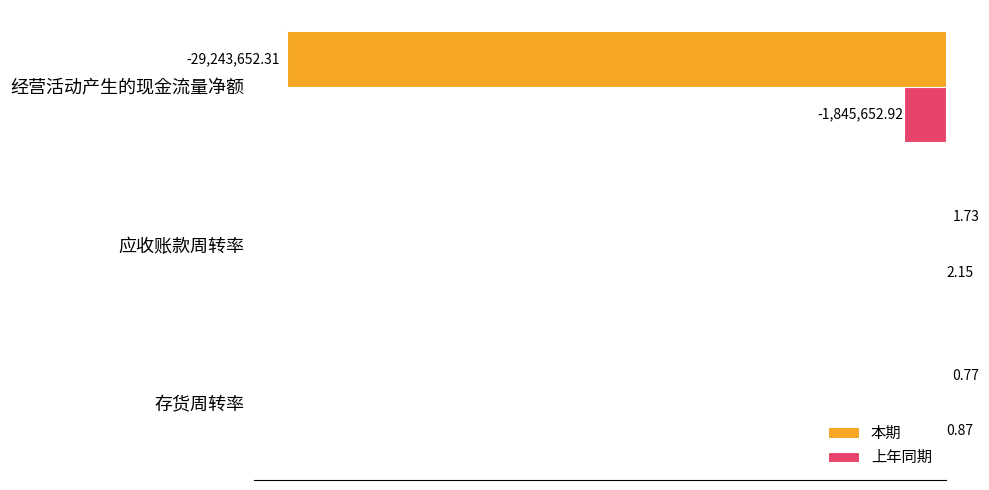

What are all the series names shown in the legend?

本期, 上年同期